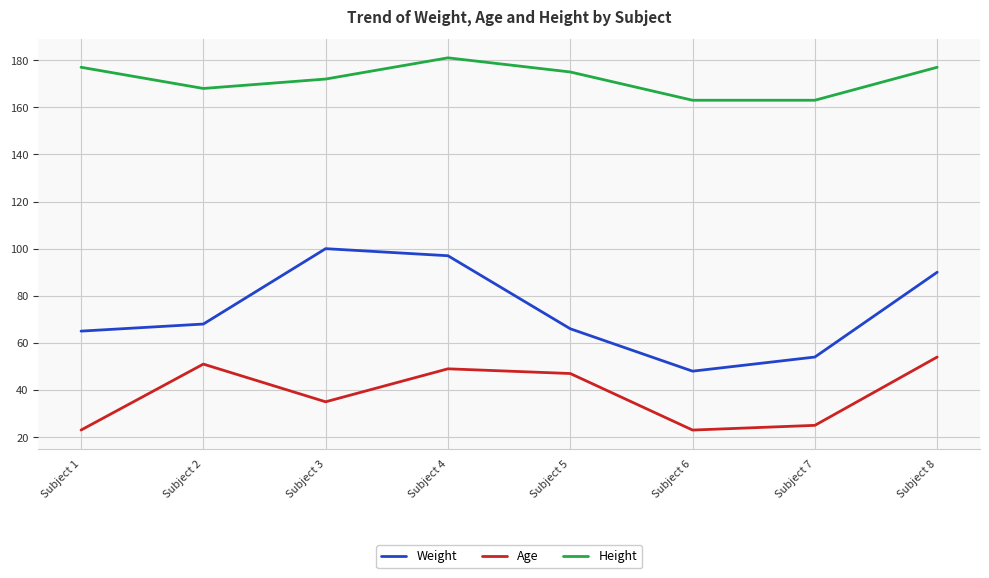

What is the minimum value shown in the chart?

23